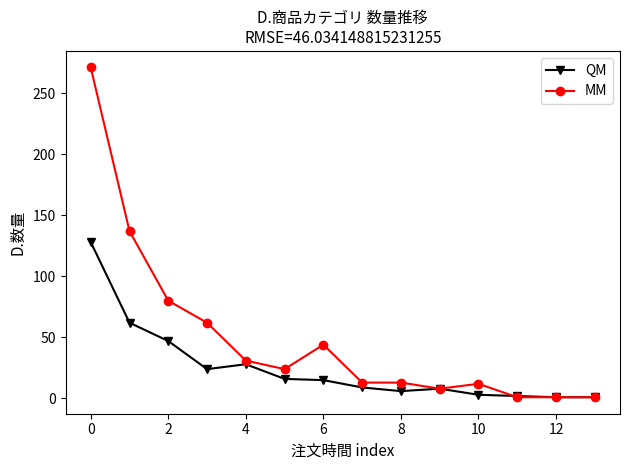

At how many categories does at least one series exceed 186?

1